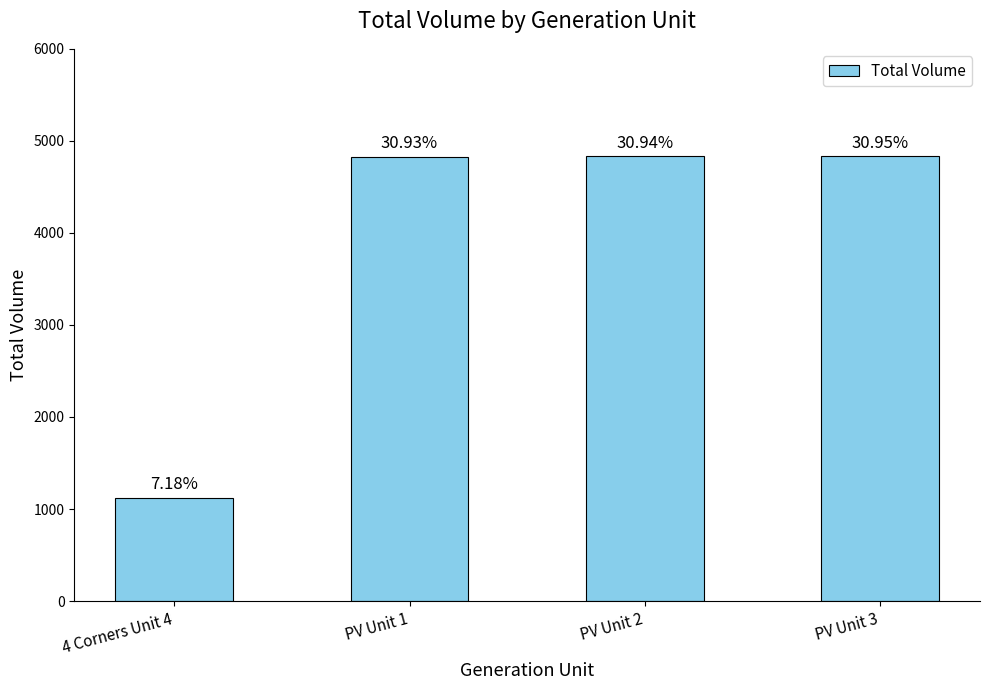

What is the difference between the values at PV Unit 2 and 4 Corners Unit 4?

3710